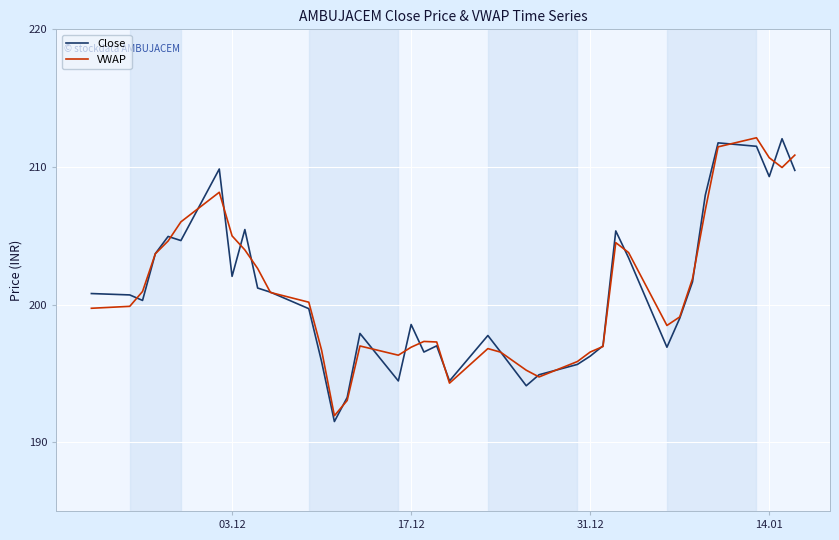

What is the smallest value displayed?

191.5